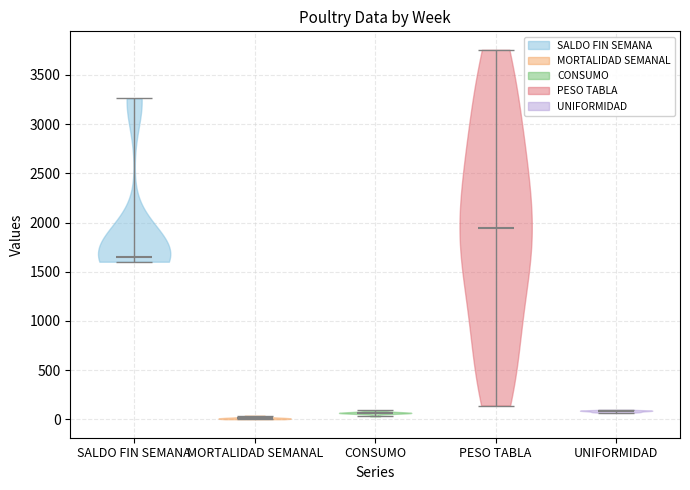

Reading left to right, read every violin against the y-axis: where its median line is, and the lowest and highest points it reaches. The values are not printed on the chart, so give them approximately, as read against the axis.

SALDO FIN SEMANA: median line 1650, lowest point 1600, highest point 3250
MORTALIDAD SEMANAL: median line 0, lowest point 0, highest point 50
CONSUMO: median line 50, lowest point 50, highest point 100
PESO TABLA: median line 1950, lowest point 150, highest point 3750
UNIFORMIDAD: median line 100, lowest point 50, highest point 100